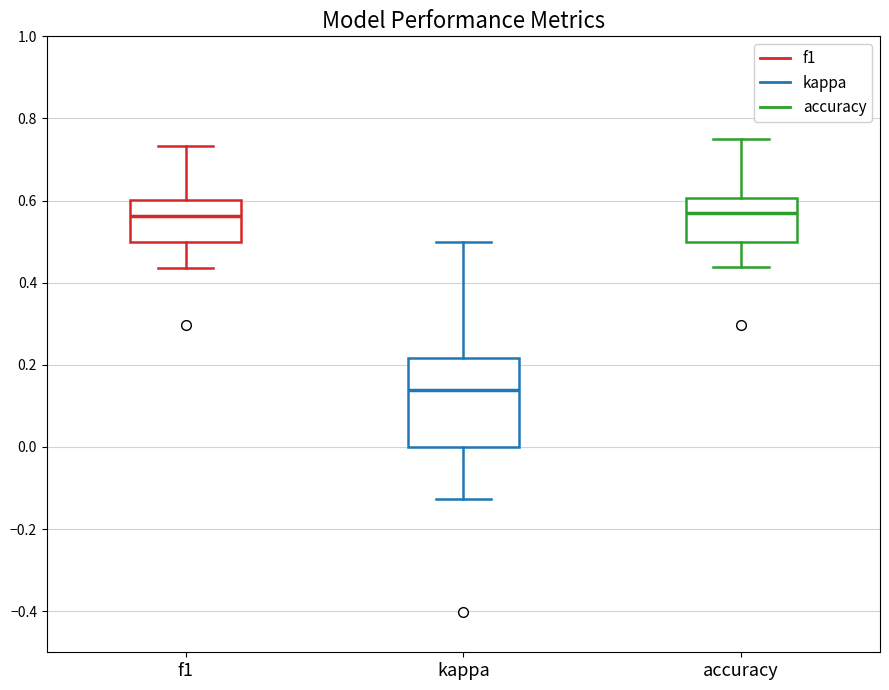

Reading left to right, transcribe this box plot: for each box, give where its median line is, the range the box spans, and where its two whiskers end, as read against the y-axis. The values are not printed on the chart, so give them approximately, as read against the axis.

f1: median 0.56, box 0.50 to 0.60, whiskers 0.44 to 0.74
kappa: median 0.14, box 0.00 to 0.22, whiskers -0.12 to 0.50
accuracy: median 0.56, box 0.50 to 0.60, whiskers 0.44 to 0.76